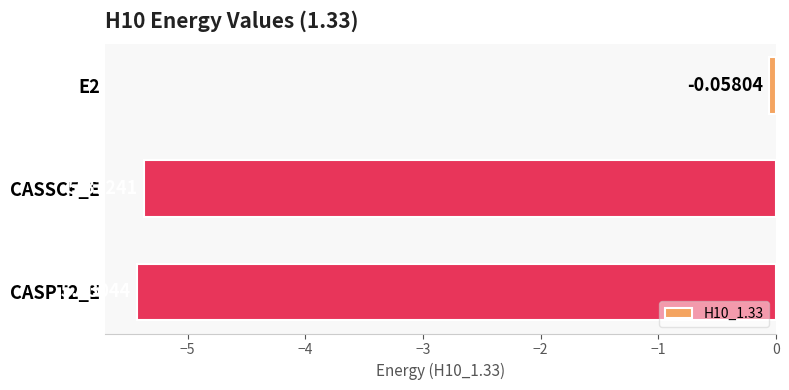

Rank the categories by value from highest to lowest.

E2, CASSCF_E, CASPT2_E